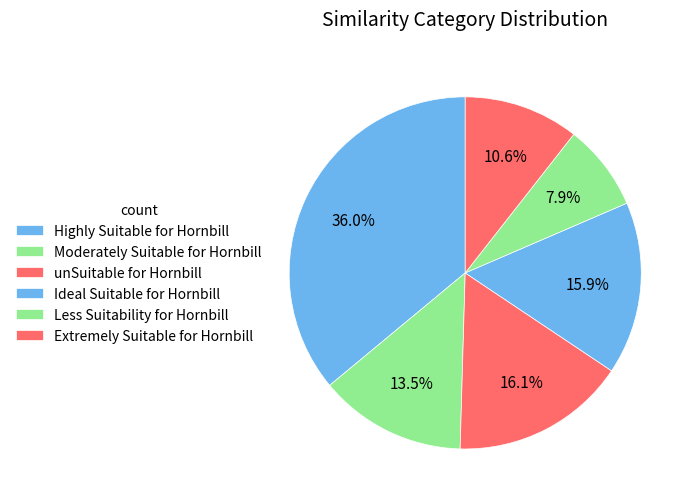

How many segments does this pie chart have?

6